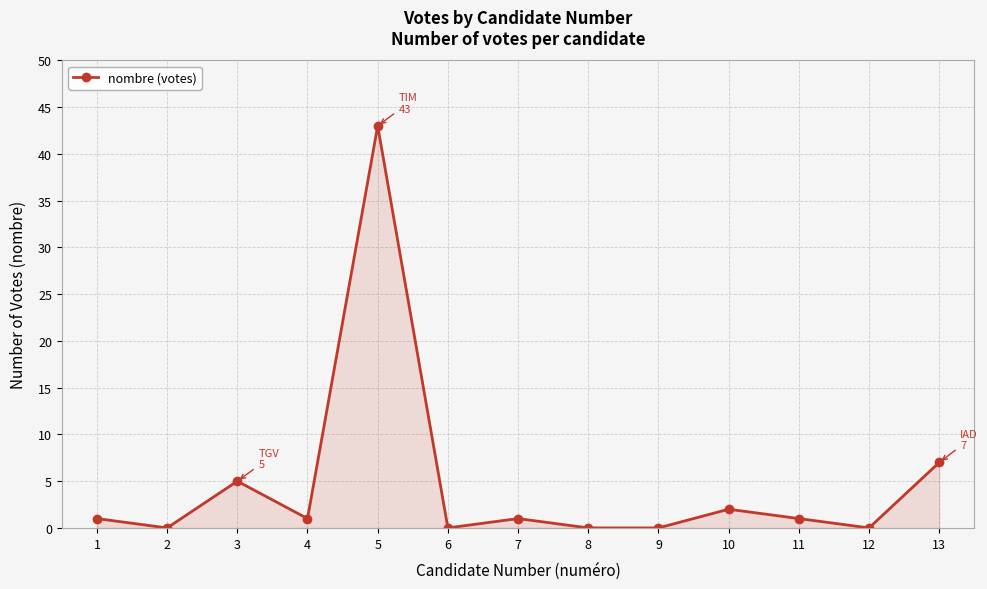

Reading left to right, extract all data points from this chart.

1=1	2=0	3=5	4=1	5=43	6=0	7=1	8=0	9=0	10=2	11=1	12=0	13=7